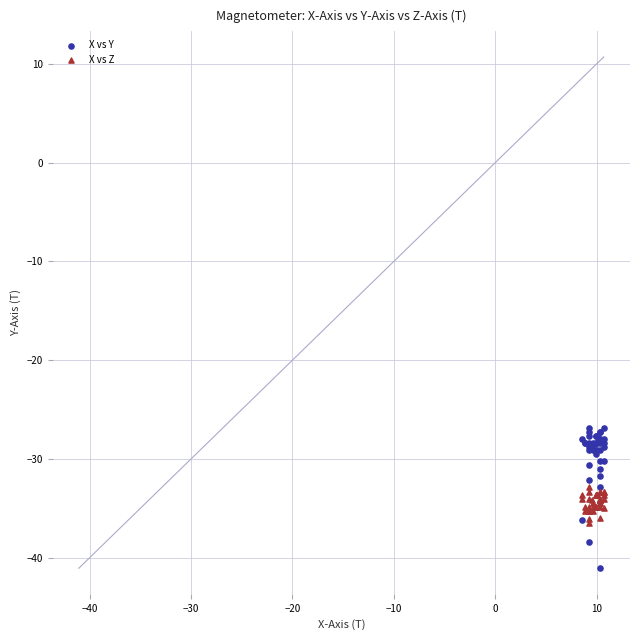

Which series reaches the minimum Y coordinate?

X vs Y